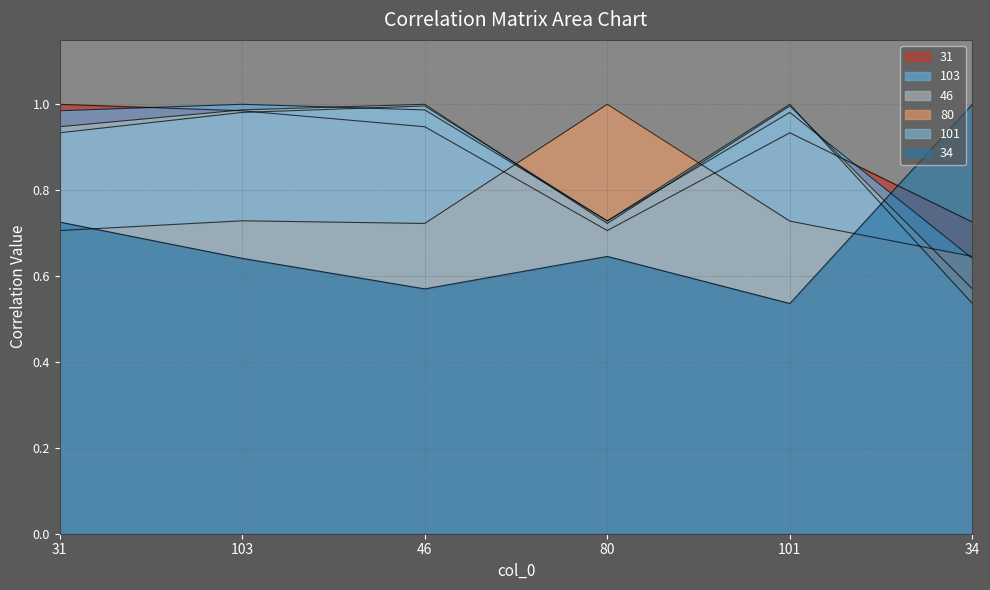

What are all the series names shown in the legend?

31, 103, 46, 80, 101, 34